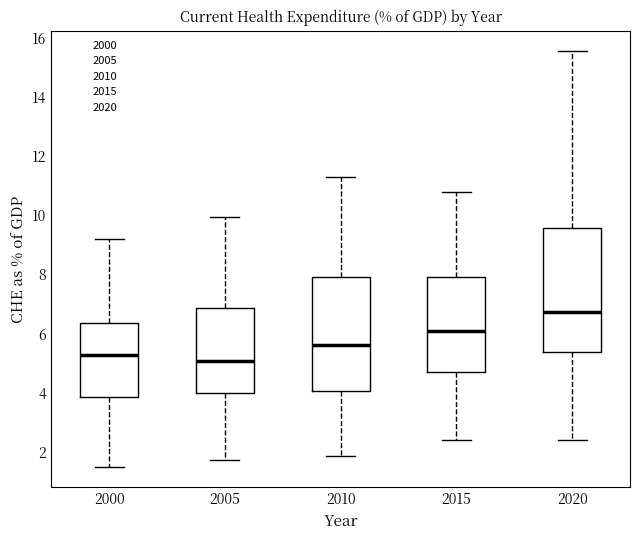

Comparing the boxes themselves (not the whiskers), which one is the tallest?

2020